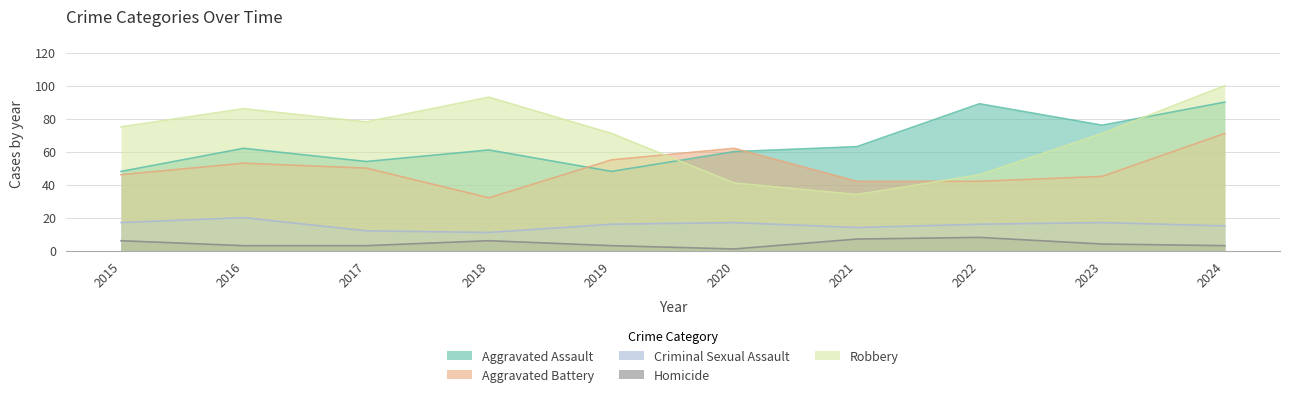

Where does the Aggravated Assault series first go above 62?

2021